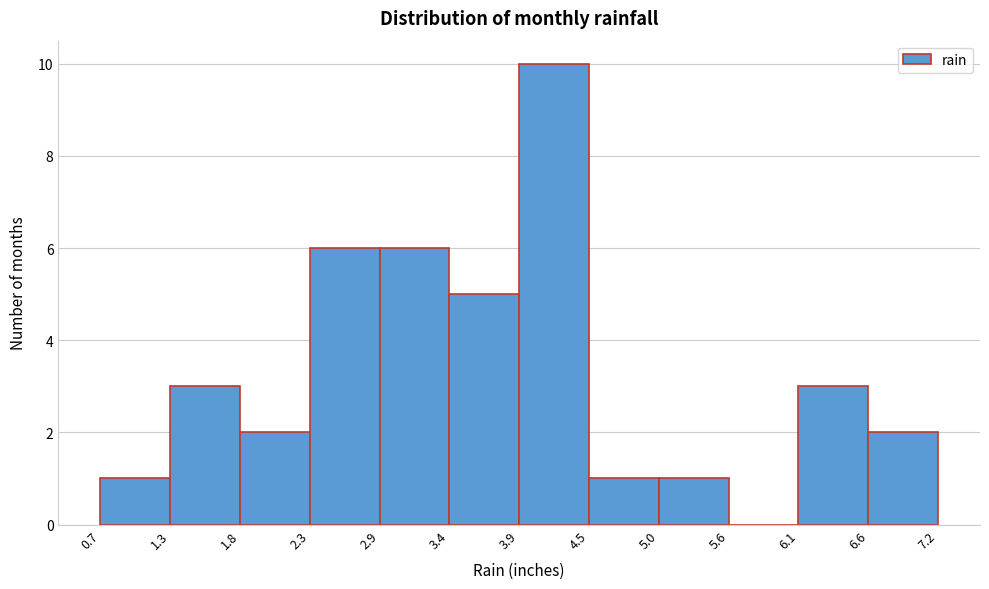

Reading left to right, transcribe this chart: for each bar, give the range it covers on the x-axis and its height. The values are not printed on the chart, so give them approximately, as read against the axis.

0.7 to 1.3: 1
1.3 to 1.8: 3
1.8 to 2.3: 2
2.3 to 2.9: 6
2.9 to 3.4: 6
3.4 to 3.9: 5
3.9 to 4.5: 10
4.5 to 5.0: 1
5.0 to 5.6: 1
5.6 to 6.1: 0
6.1 to 6.6: 3
6.6 to 7.2: 2